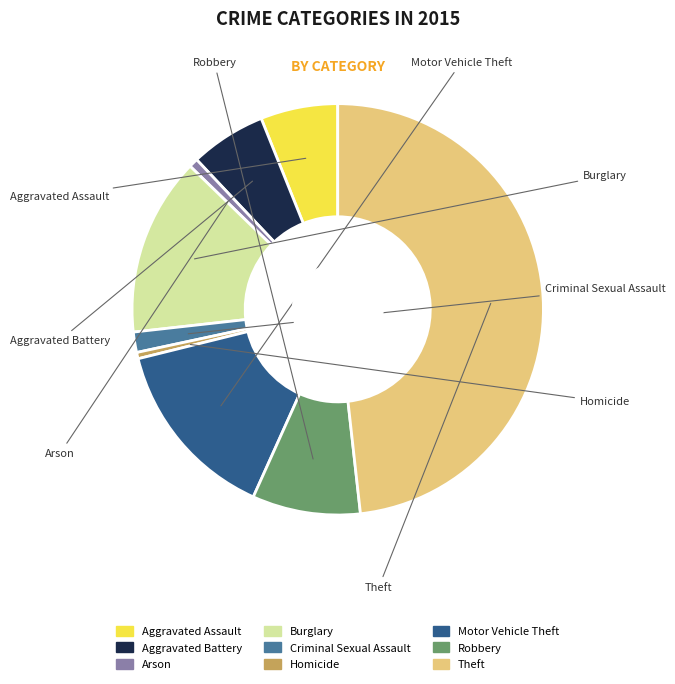

Which has a higher value, Motor Vehicle Theft or Criminal Sexual Assault?

Motor Vehicle Theft